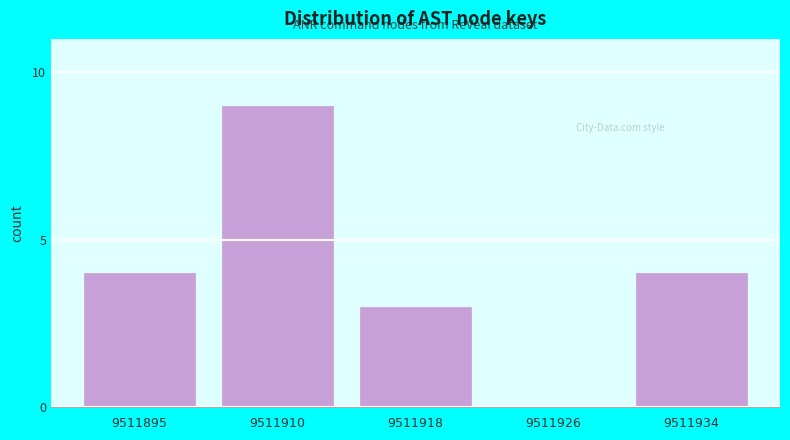

How many categories are shown in the chart?

5